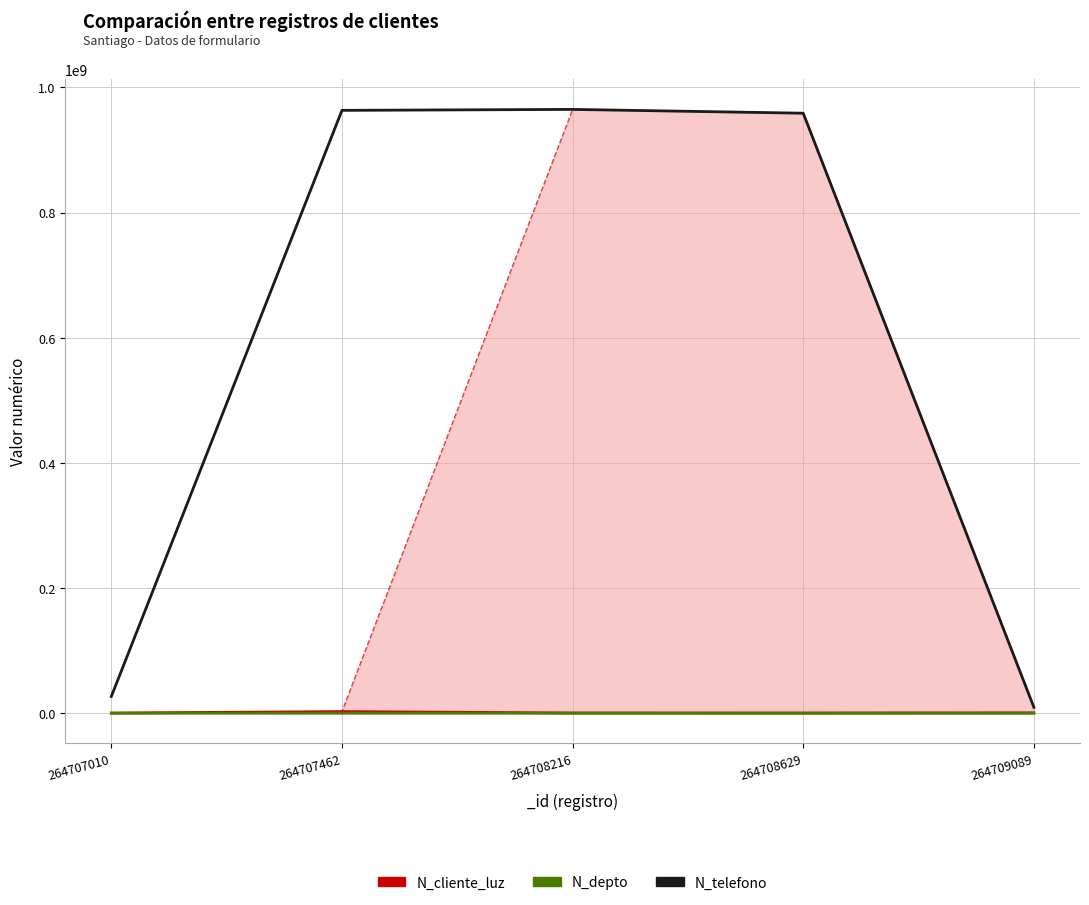

What is the maximum value shown in the chart?

964782014